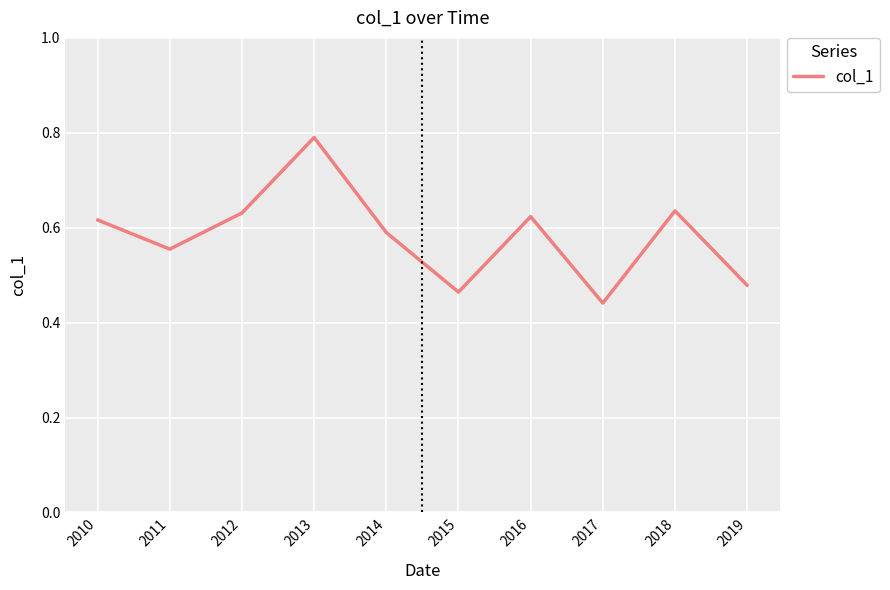

What is the difference between the maximum and minimum values?

0.3